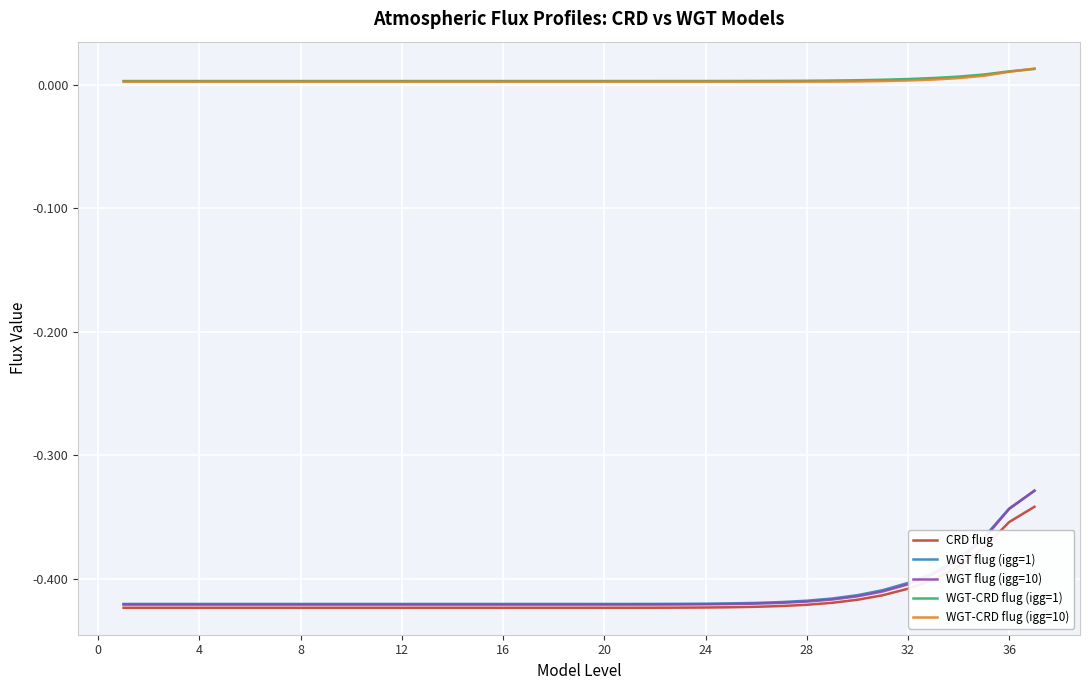

Does the chart have visible grid lines?

Yes